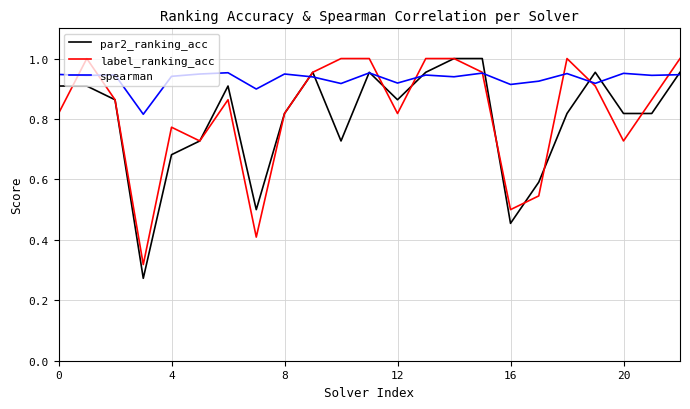

Which series has the largest range (max minus min)?

par2_ranking_acc